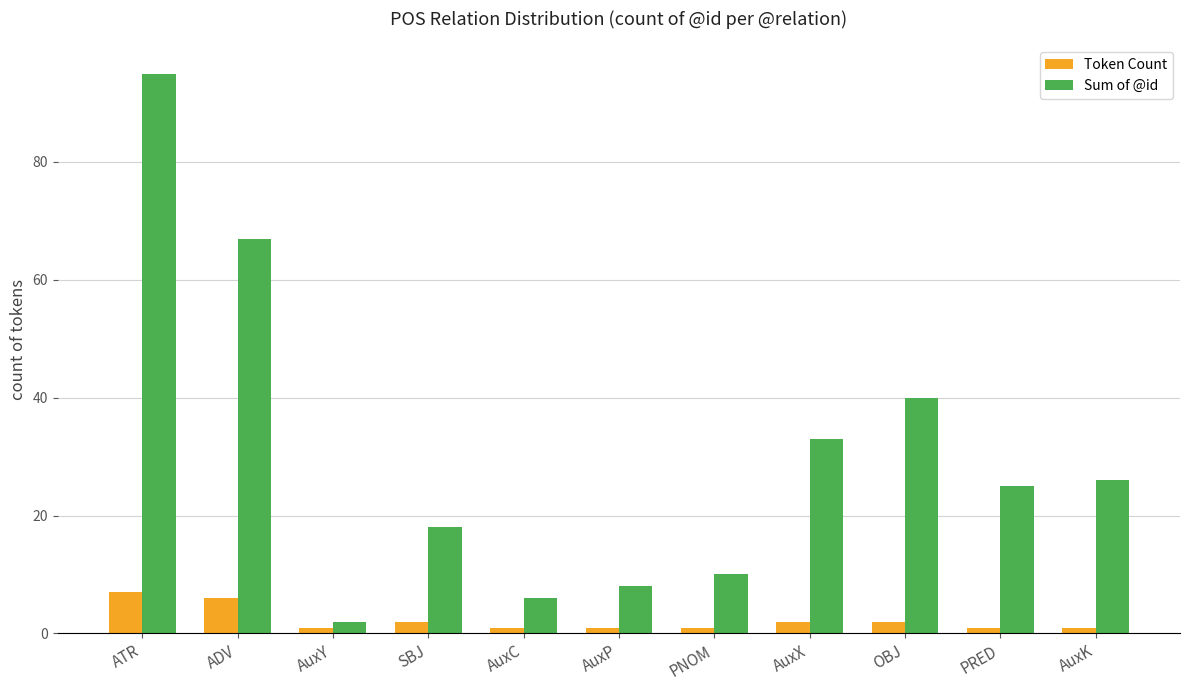

What is the value of the Sum of @id bar at the 5th from the left?

6